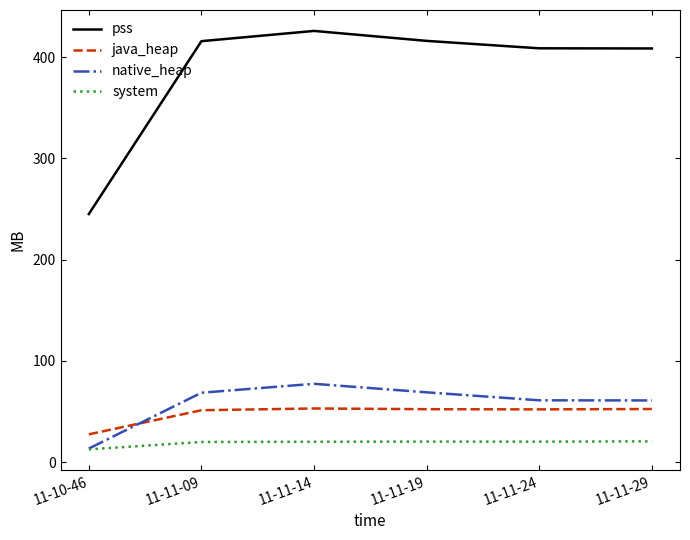

Which series has the largest total across all categories?

pss